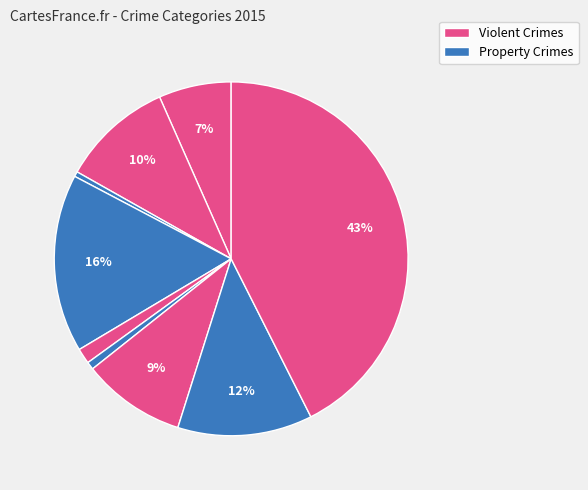

How many segments does this pie chart have?

9